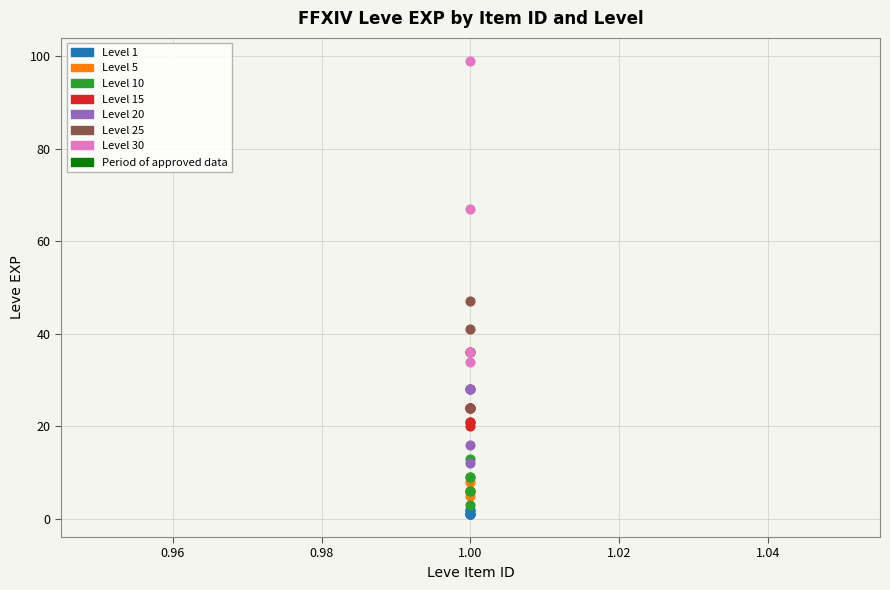

Which series has the largest Y range (max minus min)?

Level 30